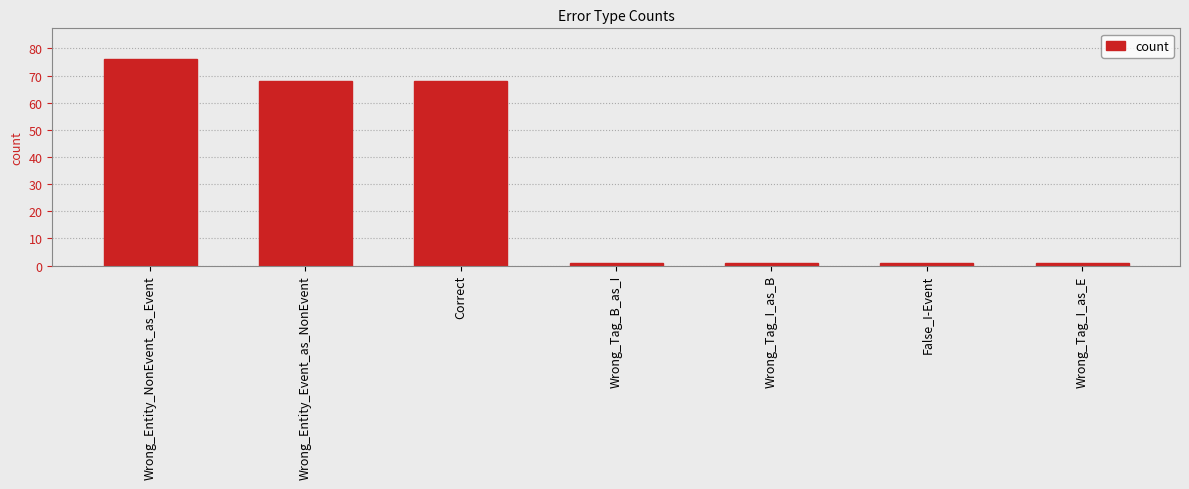

How many bars are there in total?

7